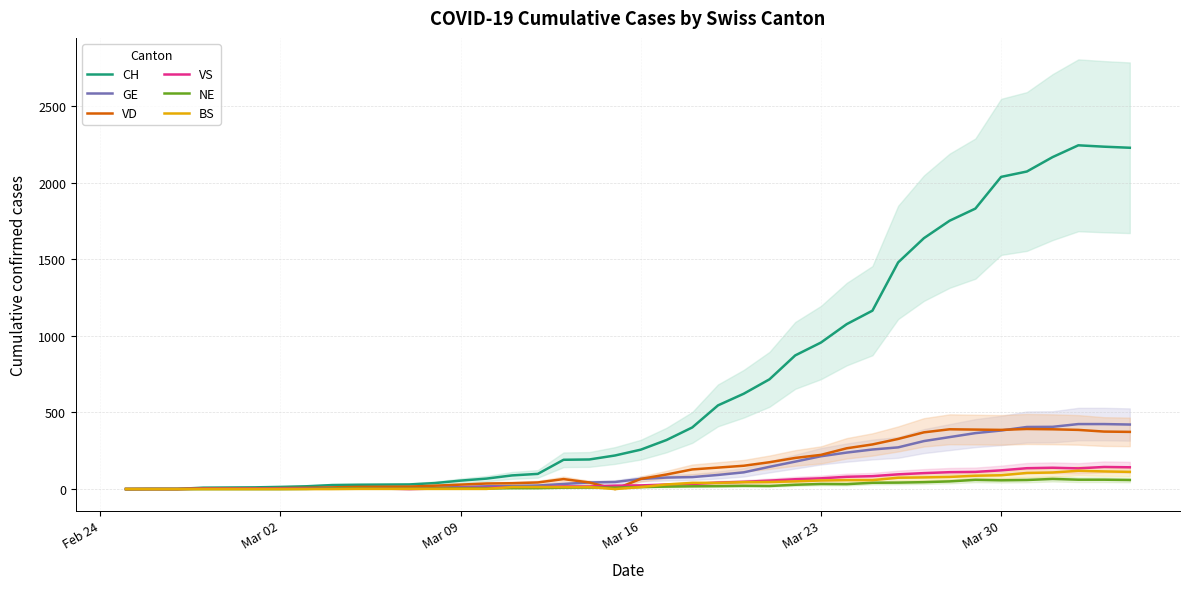

What is the sum of all CH values?

27737